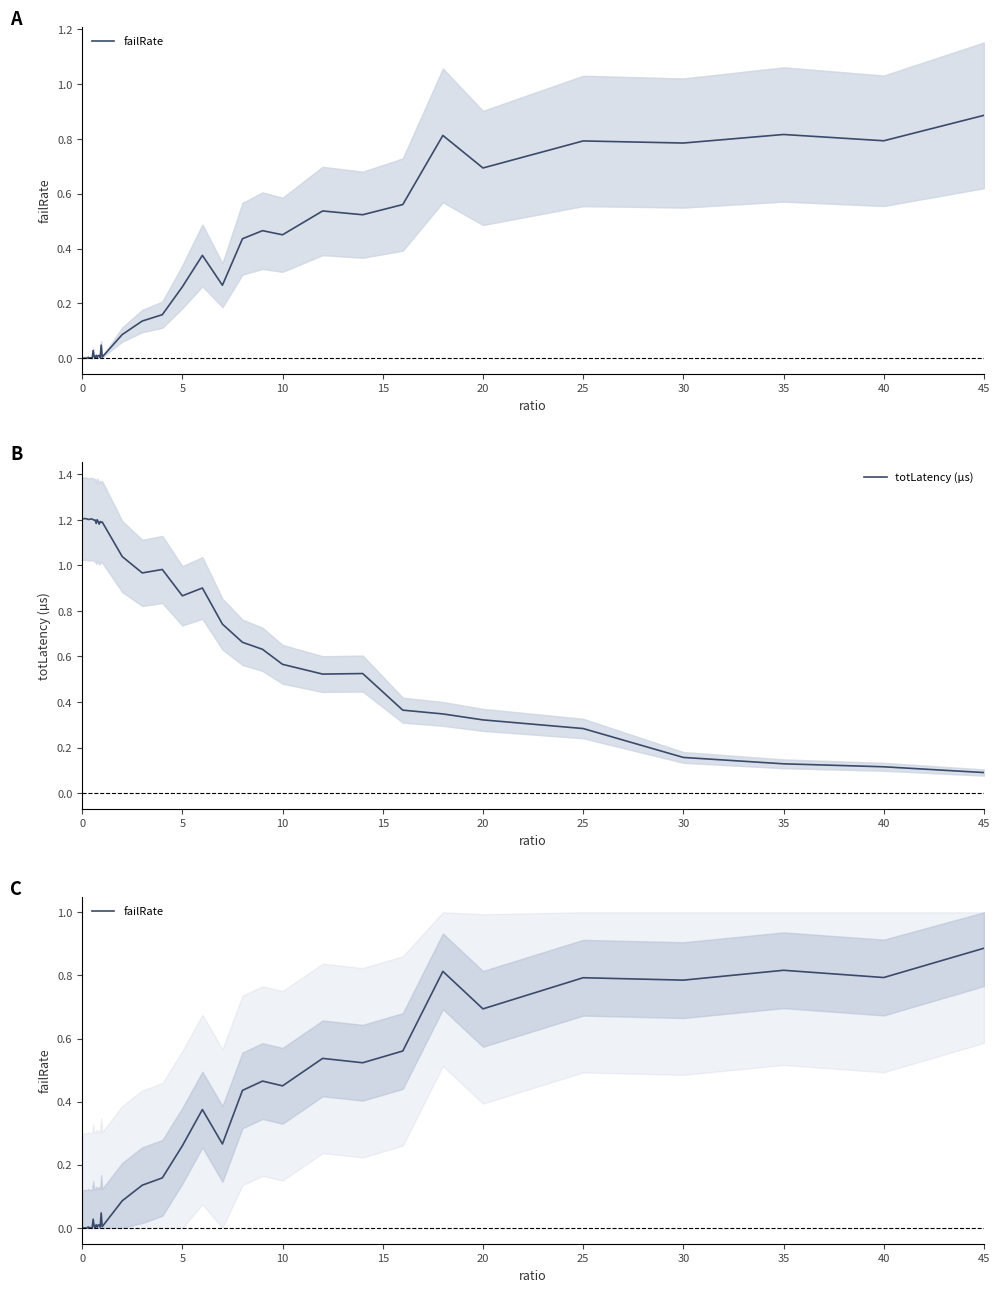

How many lines are shown in the chart?

2